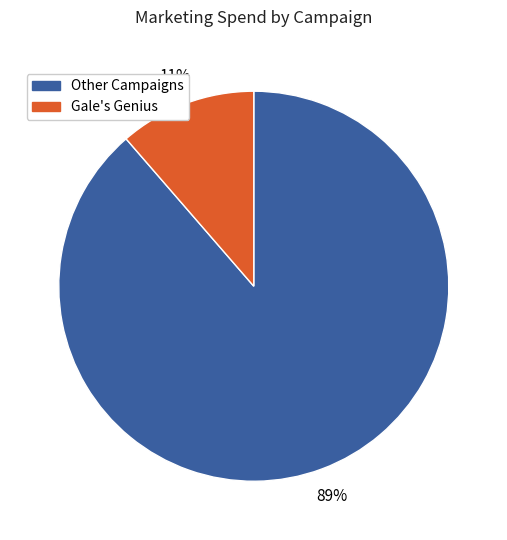

Does any single category account for the majority?

Yes